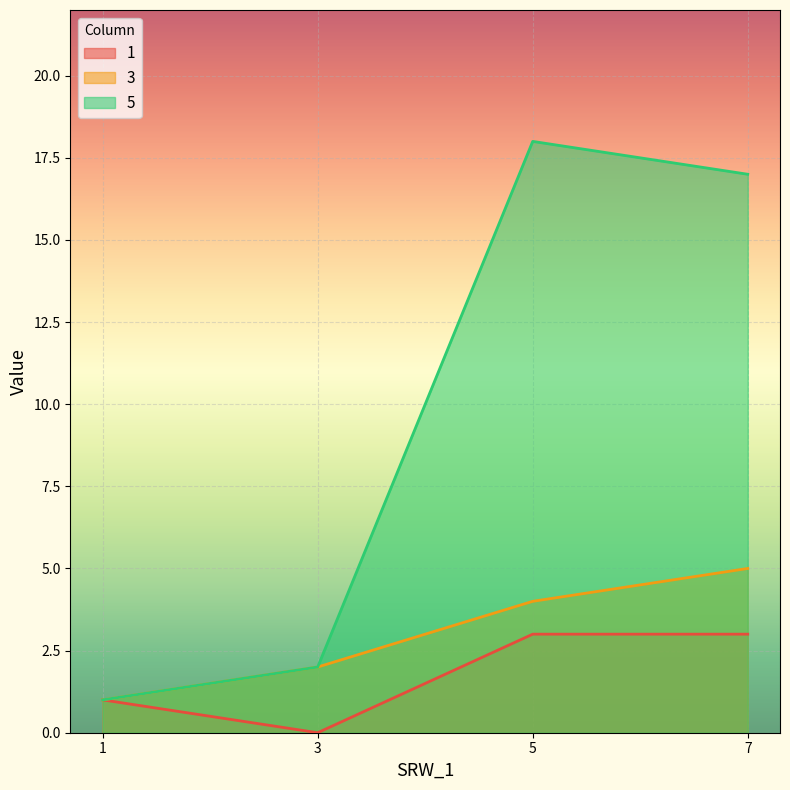

Rank the categories by 1 value from highest to lowest.

5, 7, 1, 3